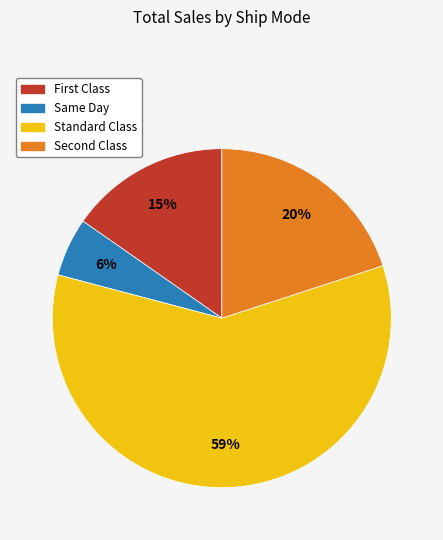

Which slice represents more than half of the pie?

Standard Class